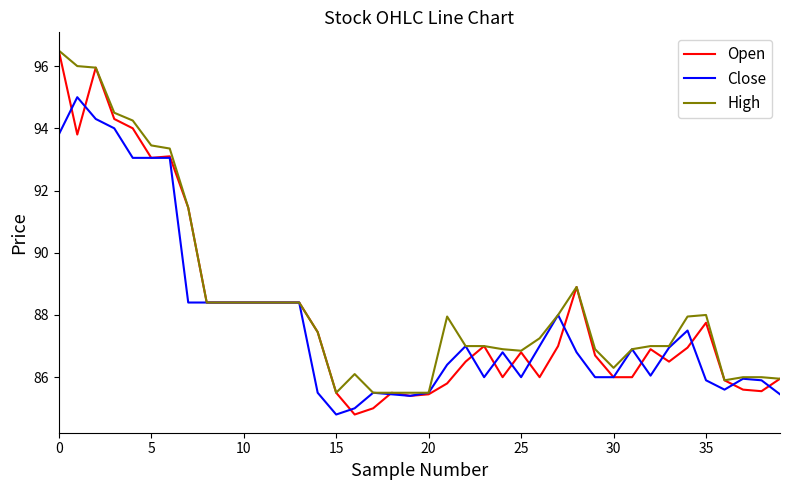

What is the minimum value for Close?

84.8